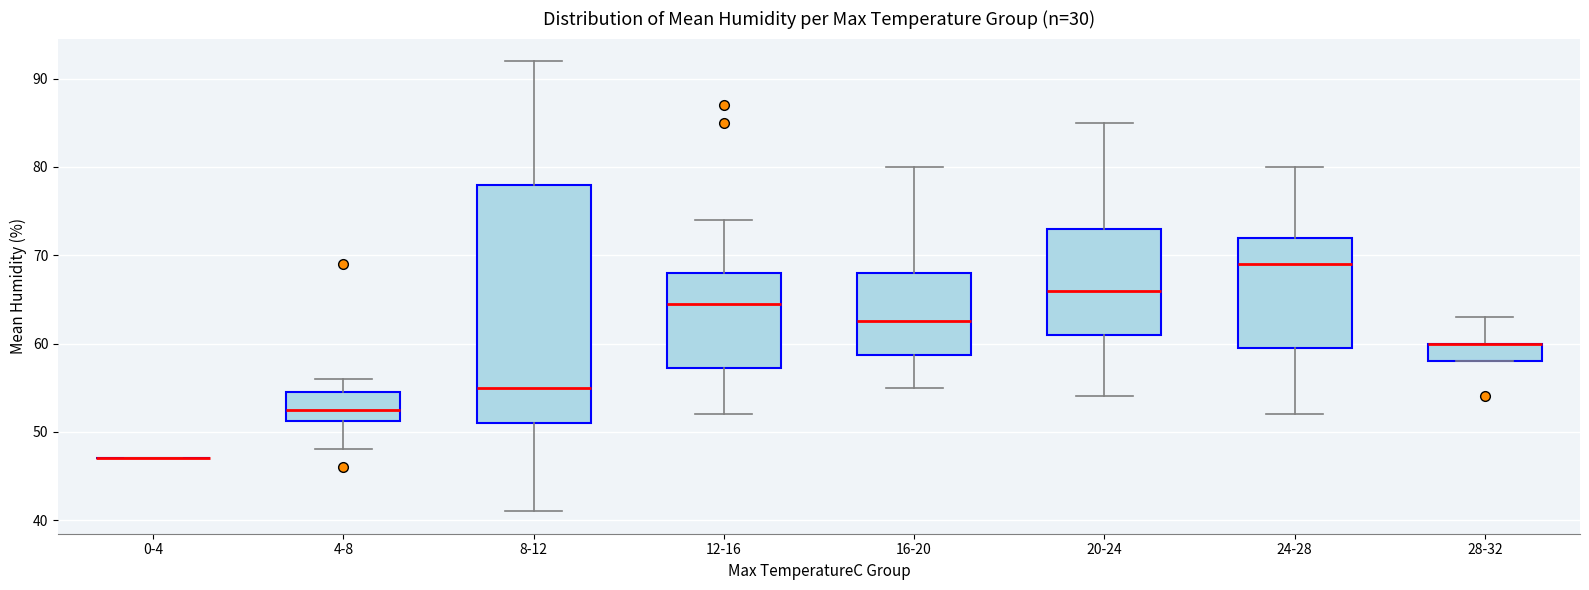

Reading left to right, read every box against the y-axis: the position of its median line, the range the box covers, and the ends of its whiskers. The values are not printed on the chart, so give them approximately, as read against the axis.

0-4: box collapsed to a line at 47, whiskers 47 to 47
4-8: median 53, box 51 to 55, whiskers 48 to 56
8-12: median 55, box 51 to 78, whiskers 41 to 92
12-16: median 65, box 57 to 68, whiskers 52 to 74
16-20: median 63, box 59 to 68, whiskers 55 to 80
20-24: median 66, box 61 to 73, whiskers 54 to 85
24-28: median 69, box 60 to 72, whiskers 52 to 80
28-32: median 60 (drawn on the box's upper edge), box 58 to 60, whiskers 58 to 63